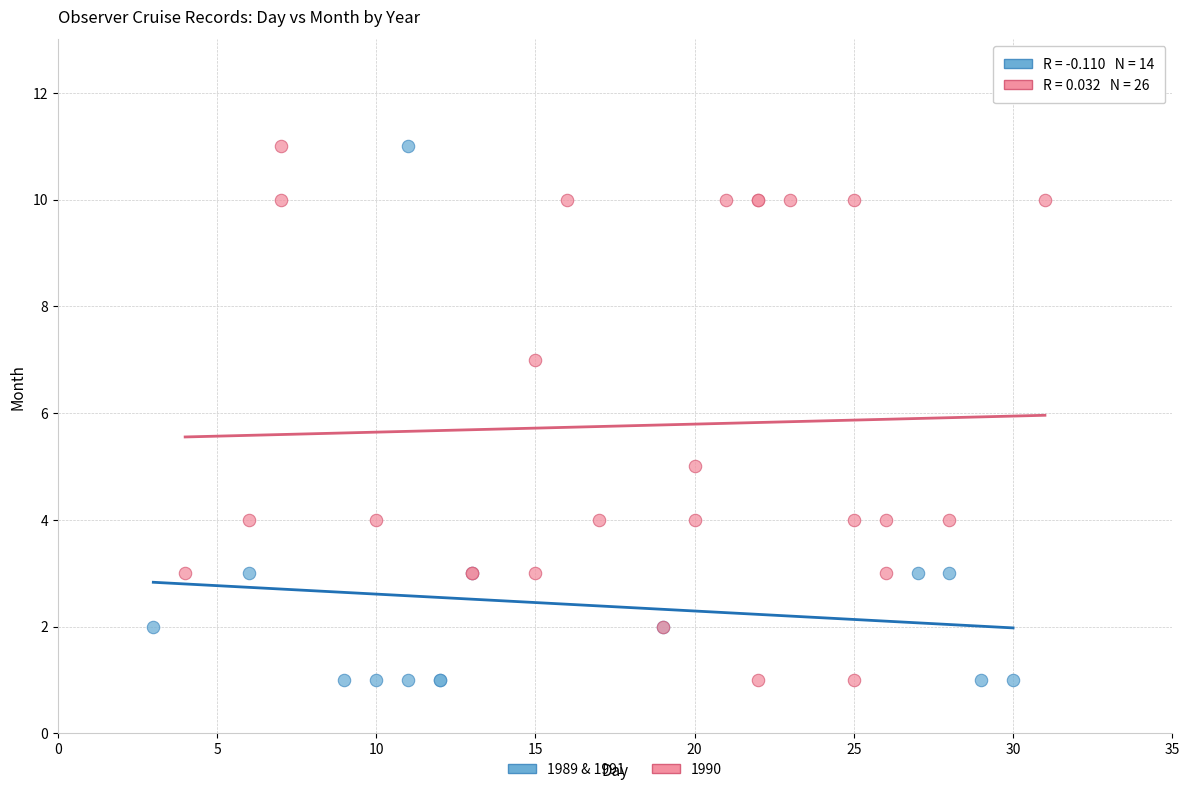

What are all the series names shown in the legend?

1989 & 1991, 1990